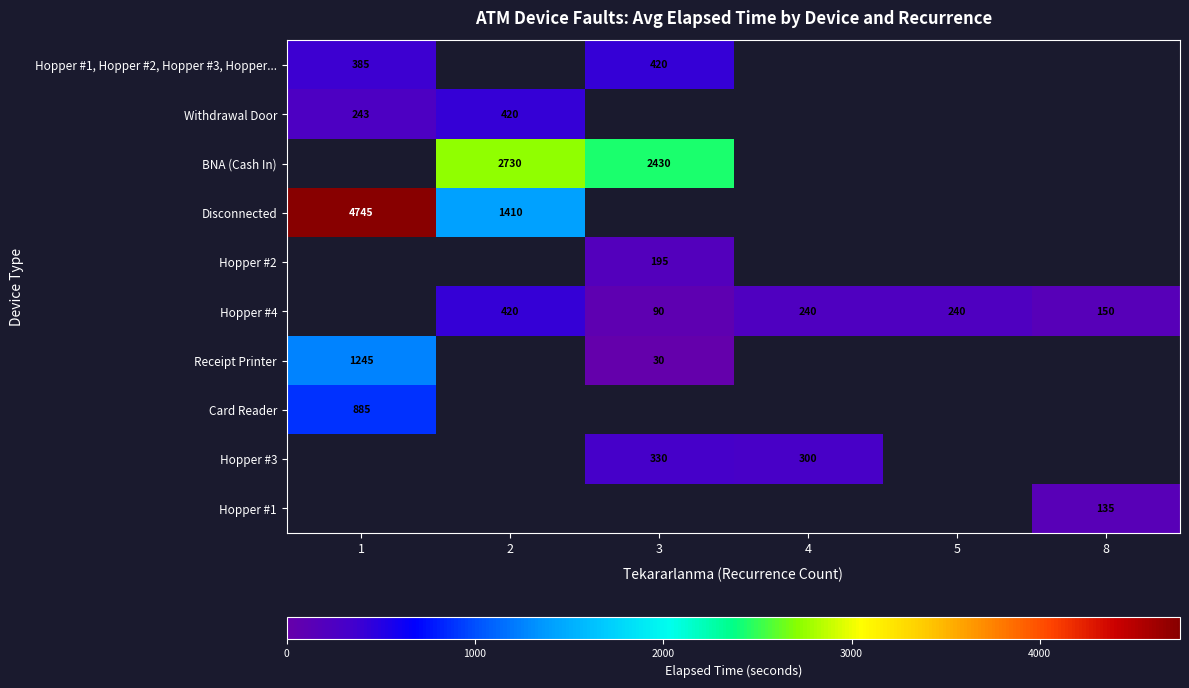

True or false: Disconnected has a value of 7404 at 1.

False